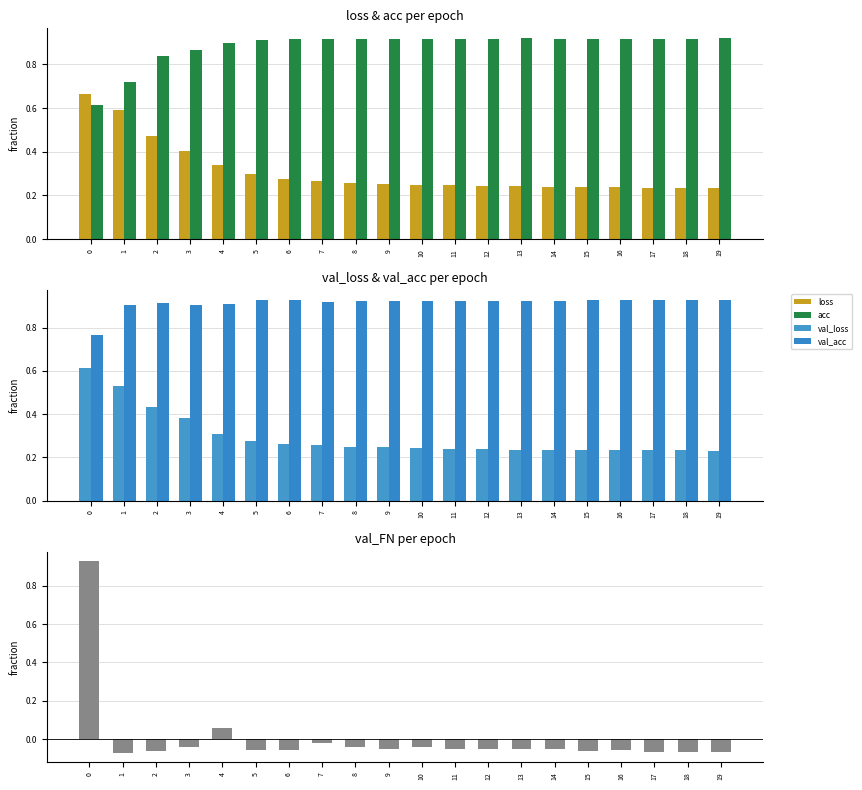

Which series has the largest total across all categories?

val_acc